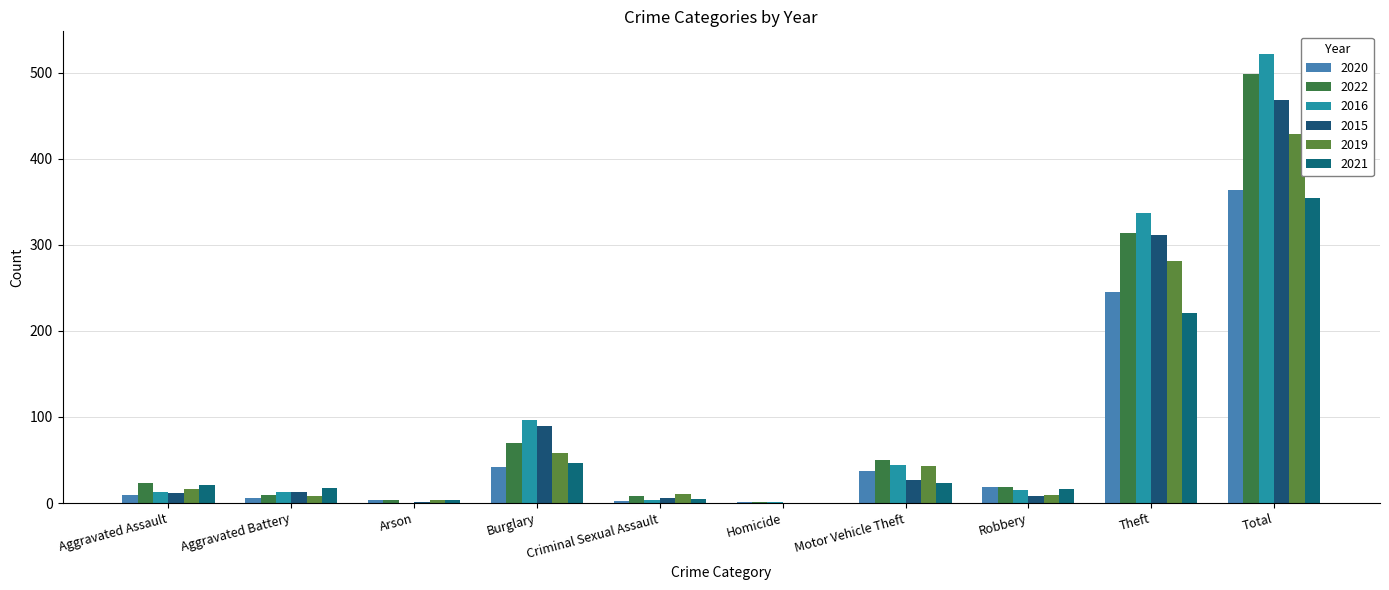

Count the number of data series in this chart.

6